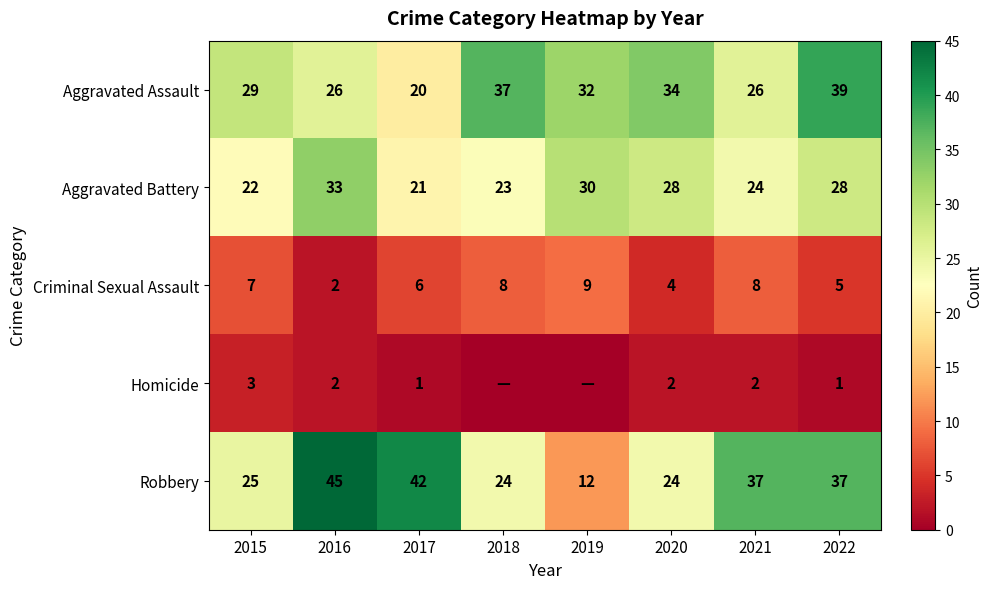

What is the total value across all series at 2017?

90